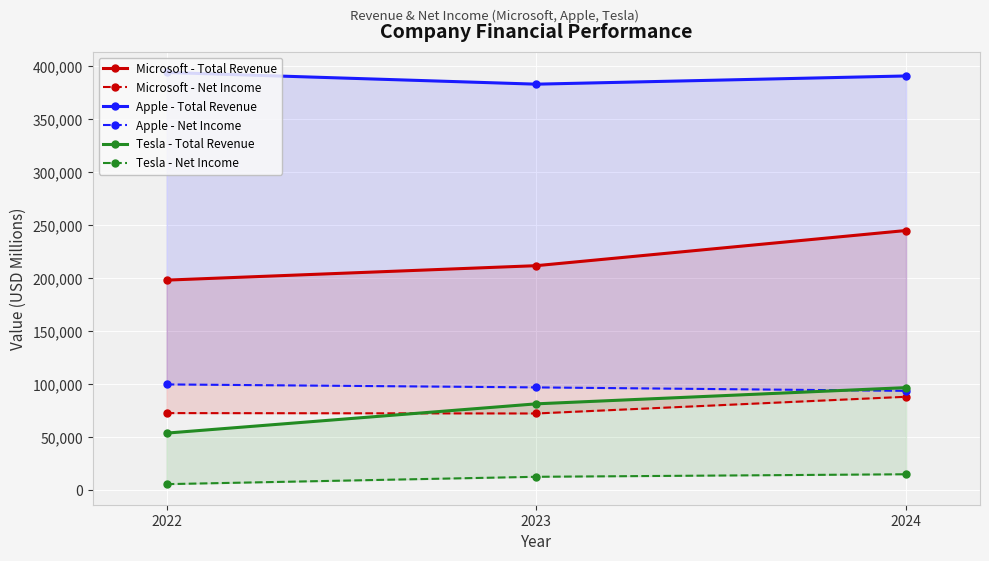

Reading left to right, list all the values displayed in this chart.

Microsoft - Total Revenue: 198270	211915	245122
Microsoft - Net Income: 72738	72361	88136
Apple - Total Revenue: 394328	383285	391035
Apple - Net Income: 99803	96995	93736
Tesla - Total Revenue: 53823	81462	96773
Tesla - Net Income: 5644	12587	14974